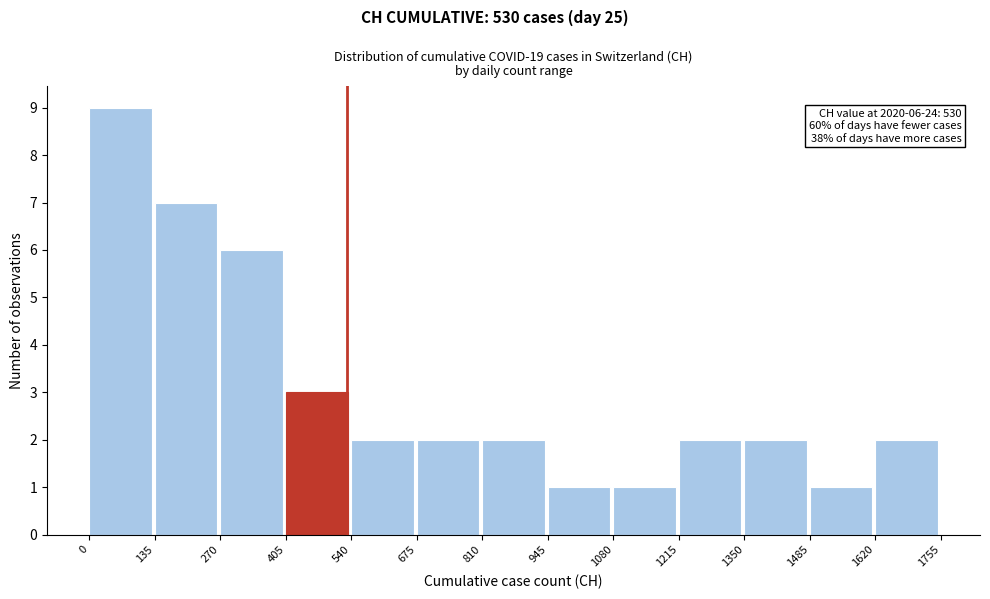

Which range on the x-axis has the tallest bar?

0 to 135